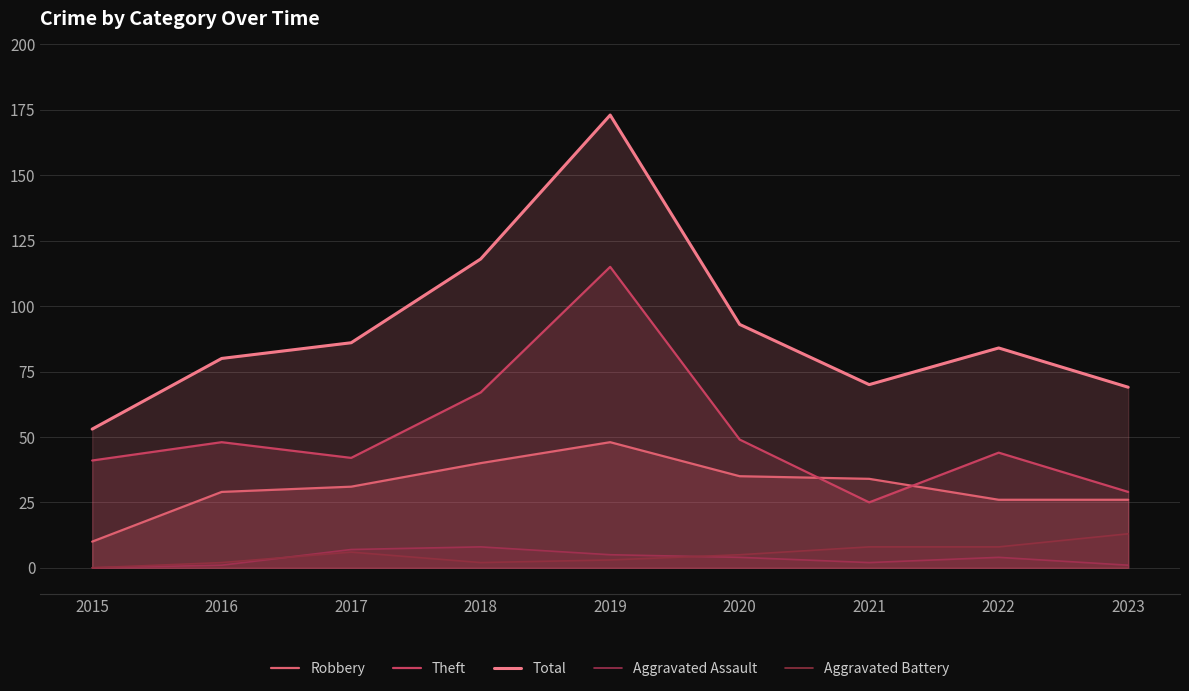

Reading right to left, transcribe all the data shown in this chart.

Robbery: 2023=26	2022=26	2021=34	2020=35	2019=48	2018=40	2017=31	2016=29	2015=10
Theft: 2023=29	2022=44	2021=25	2020=49	2019=115	2018=67	2017=42	2016=48	2015=41
Total: 2023=69	2022=84	2021=70	2020=93	2019=173	2018=118	2017=86	2016=80	2015=53
Aggravated Assault: 2023=1	2022=4	2021=2	2020=4	2019=5	2018=8	2017=7	2016=1	2015=0
Aggravated Battery: 2023=13	2022=8	2021=8	2020=5	2019=3	2018=2	2017=6	2016=2	2015=0